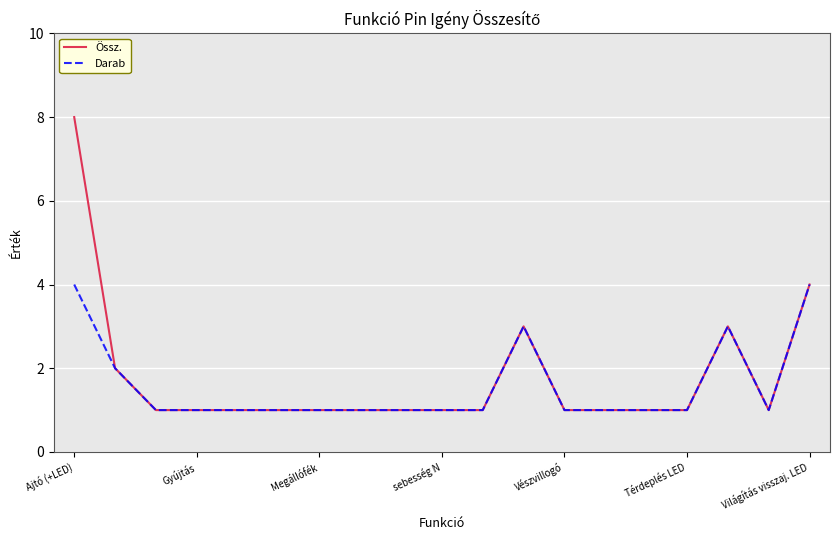

How many lines are shown in the chart?

2